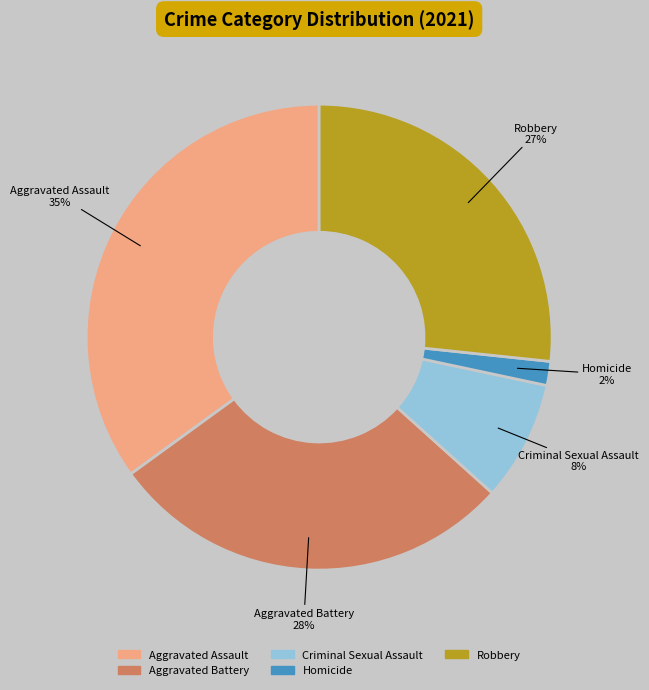

What is the ratio of the value at Criminal Sexual Assault to the value at Robbery?

0.3